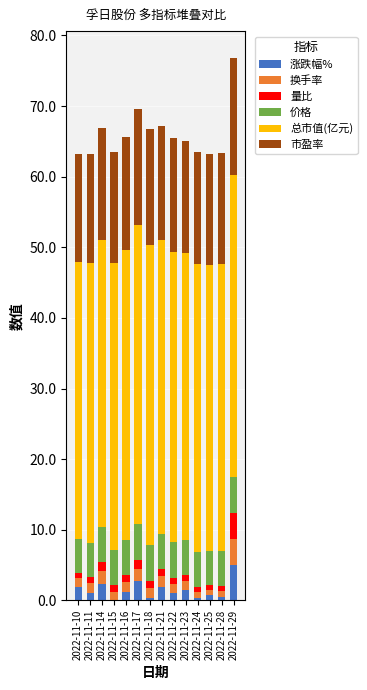

What is the maximum value for 涨跌幅%?

5.1